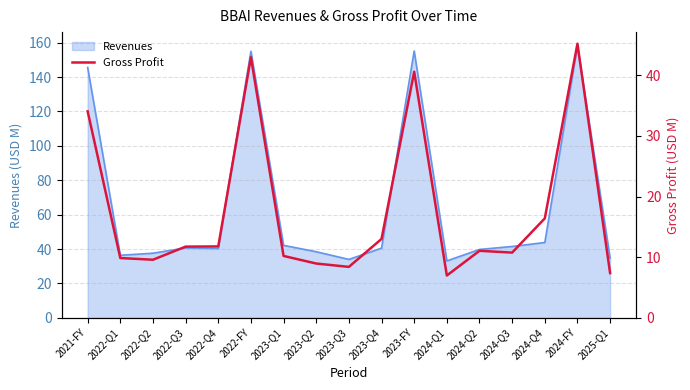

List the labels in order of value, largest first.

2024-FY, 2022-FY, 2023-FY, 2021-FY, 2024-Q4, 2023-Q4, 2022-Q4, 2022-Q3, 2024-Q2, 2024-Q3, 2023-Q1, 2022-Q1, 2022-Q2, 2023-Q2, 2023-Q3, 2025-Q1, 2024-Q1